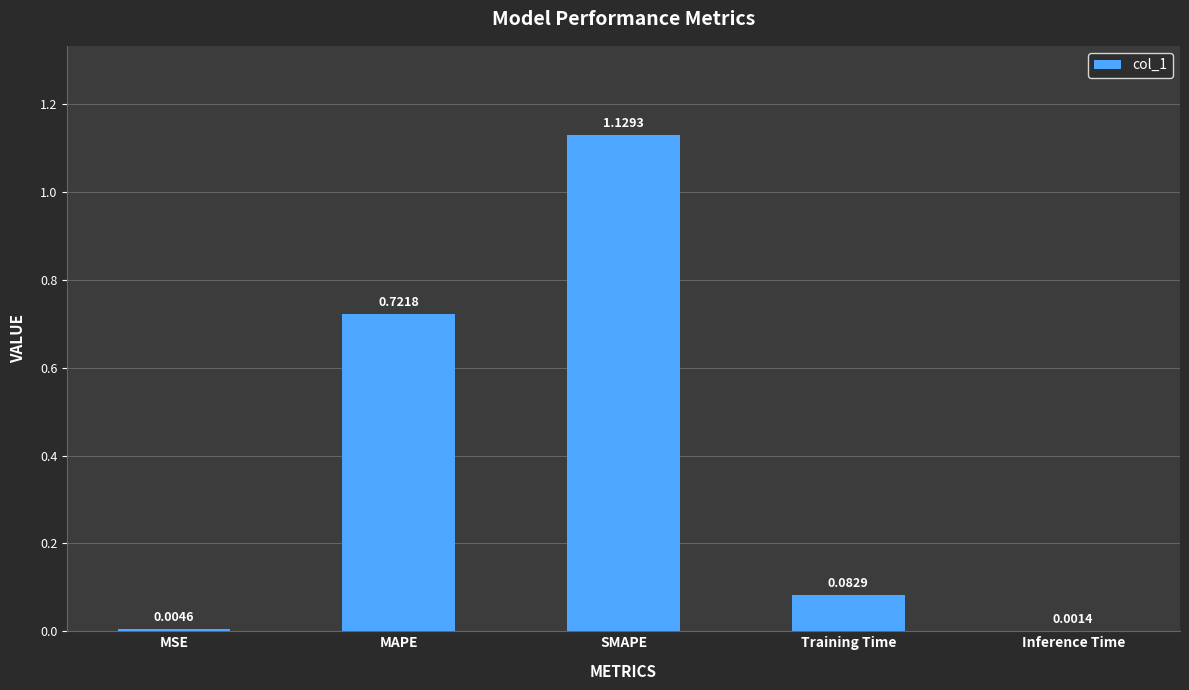

Between SMAPE and MAPE, which is larger?

SMAPE